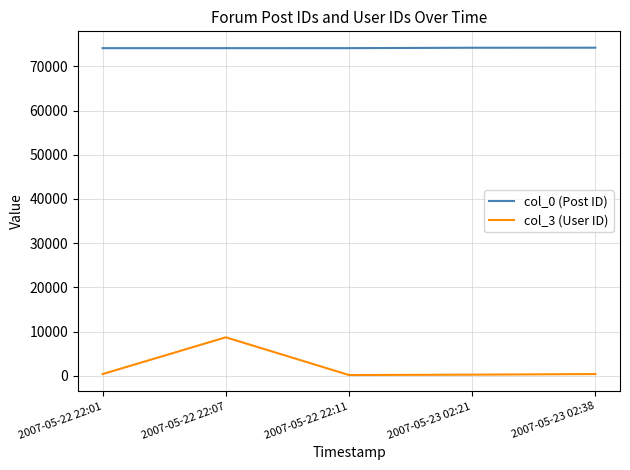

List the series in order of their overall mean, lowest first.

col_3 (User ID), col_0 (Post ID)